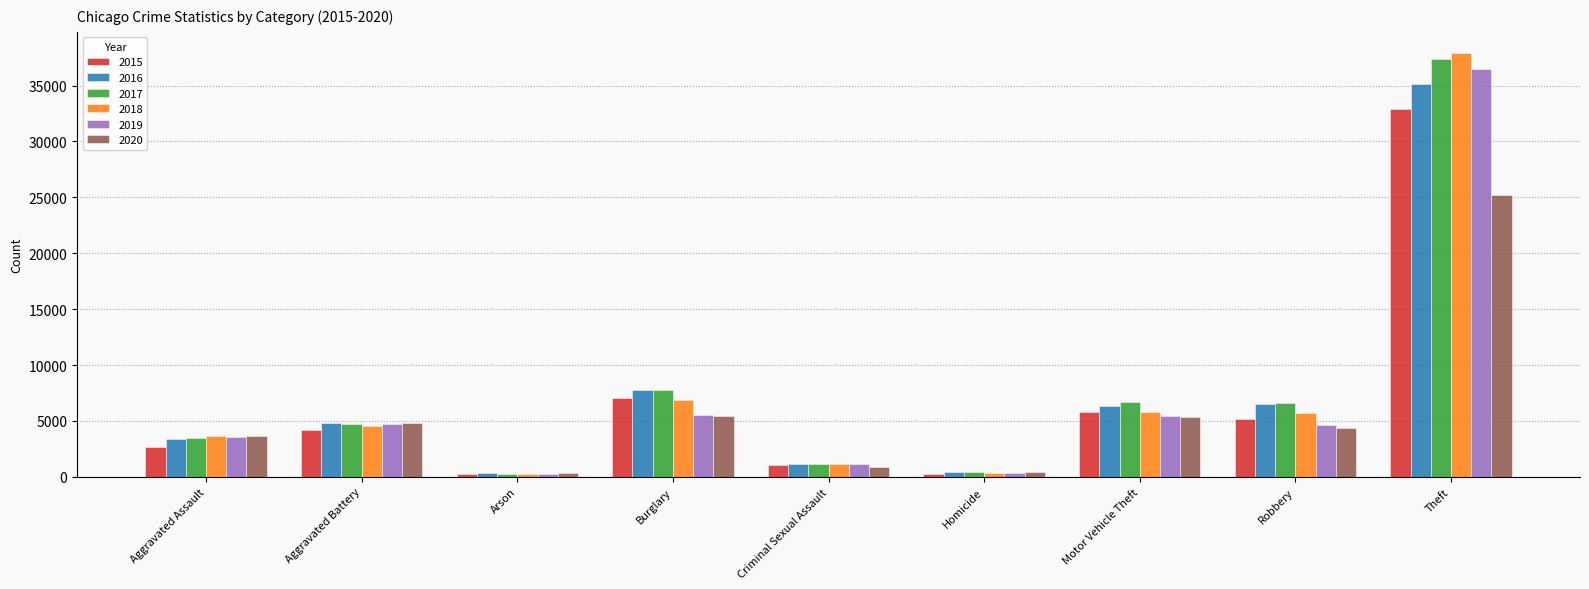

Which series changed the most between Aggravated Battery and Theft?

2018